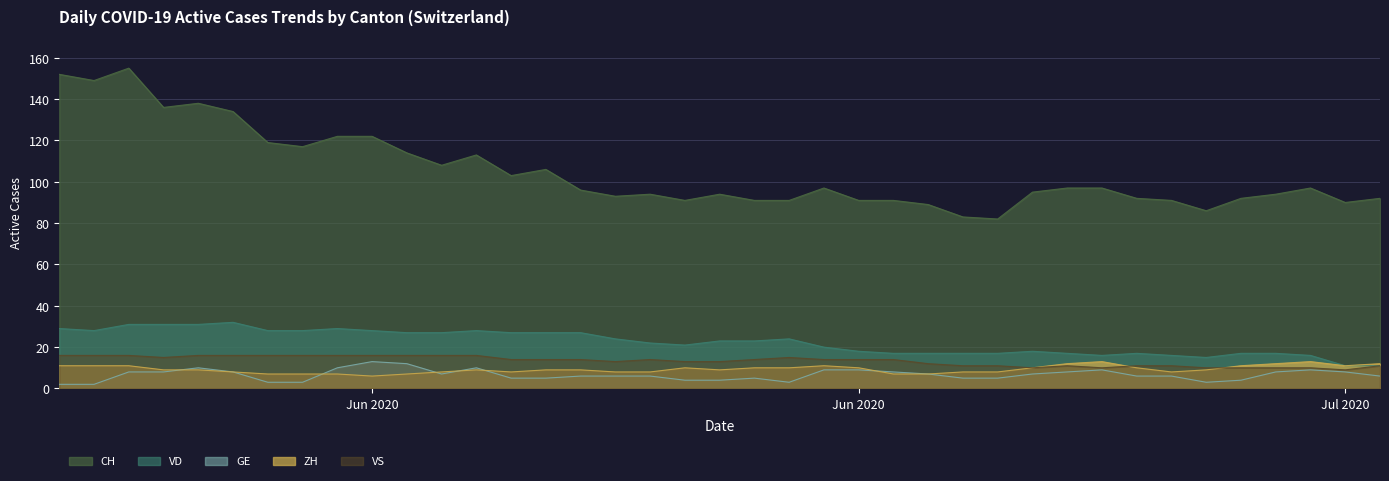

How many data points in GE are above 6?

19